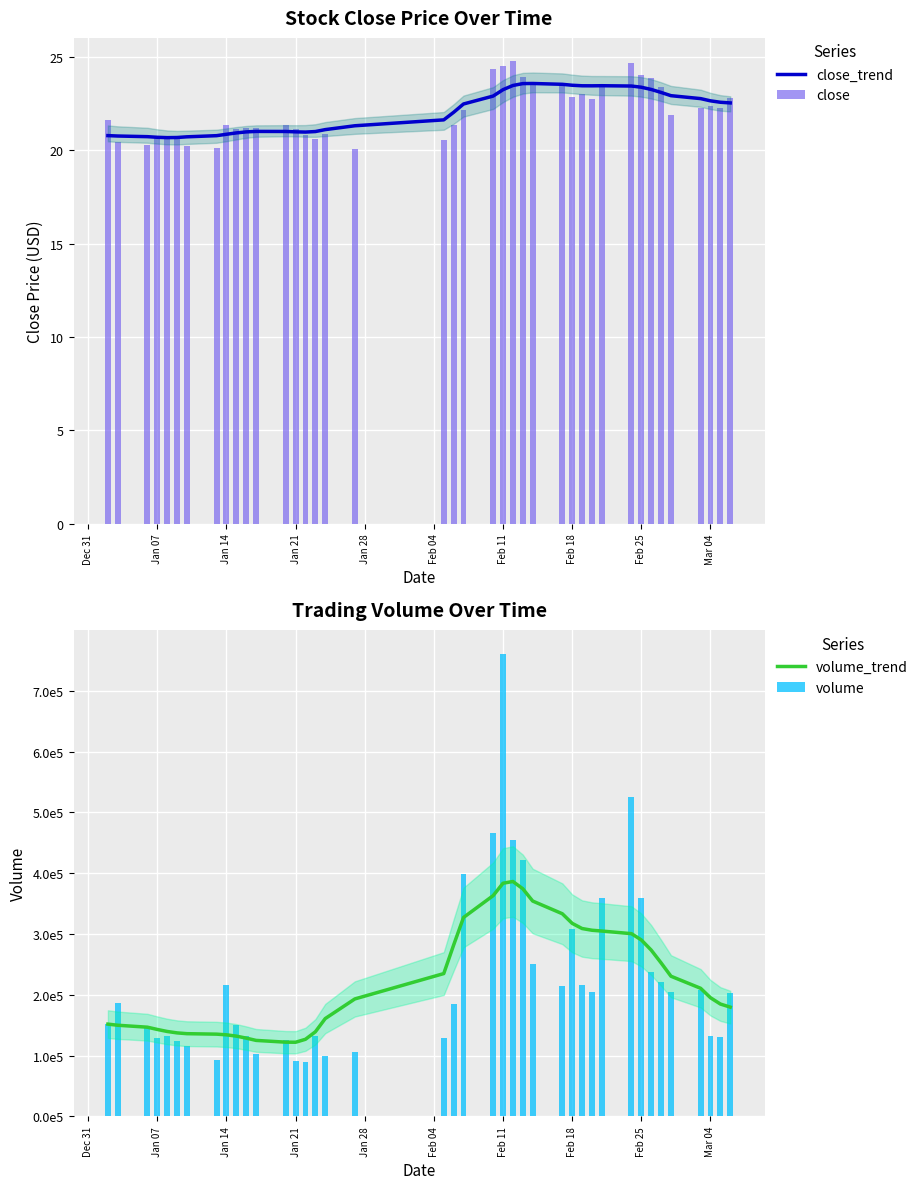

What is the average value of the close series?

22.1